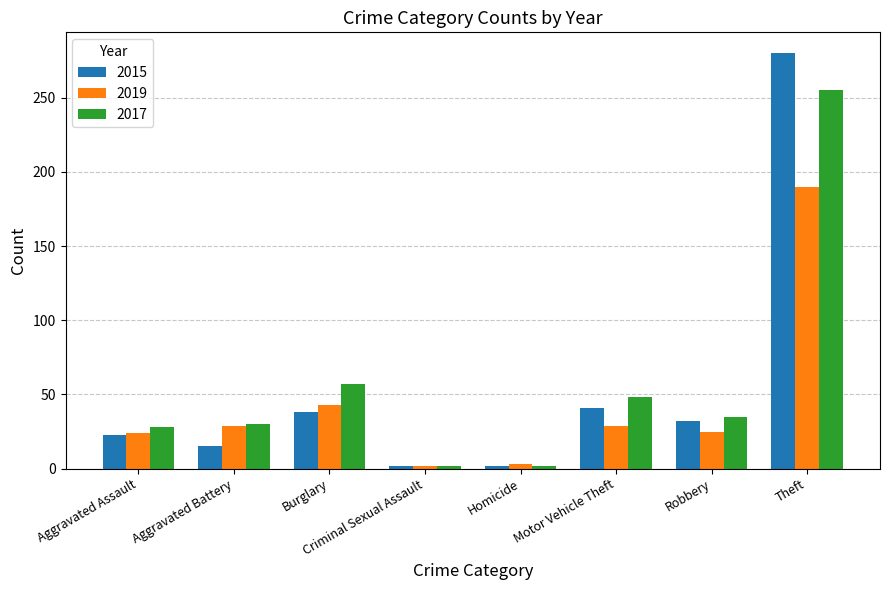

What is the total value across all series at Motor Vehicle Theft?

118